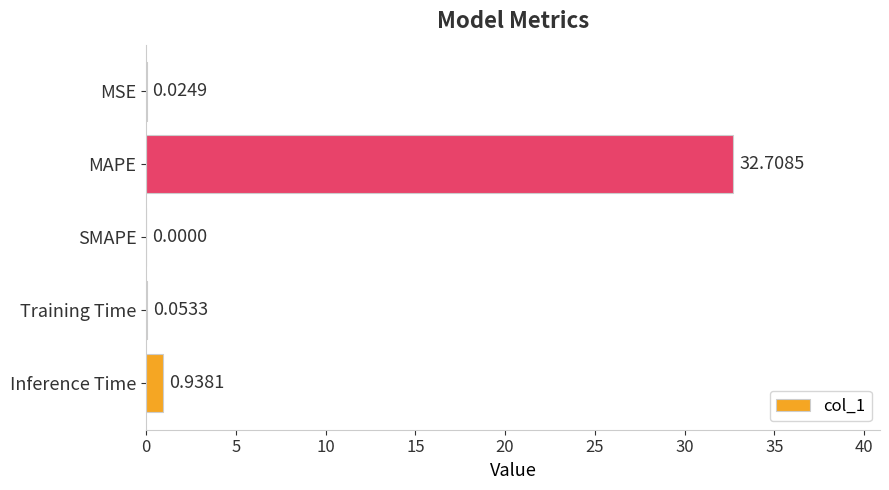

Are the bars horizontal?

Yes